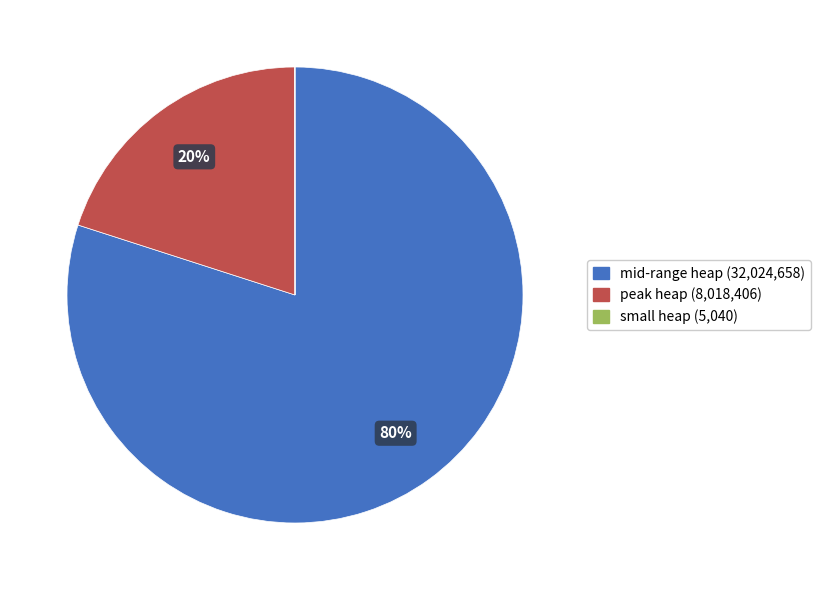

Does any single category account for the majority?

Yes